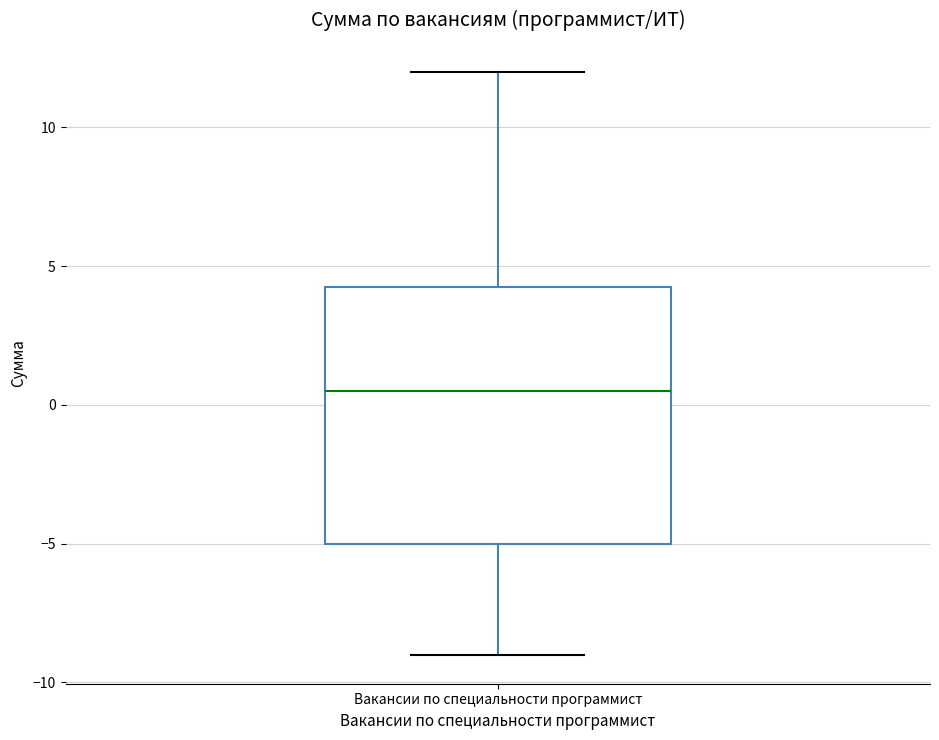

Where is the lower edge of the box for Вакансии по специальности программист on the y-axis? The values are not printed on the chart, so give them approximately, as read against the axis.

-5.0